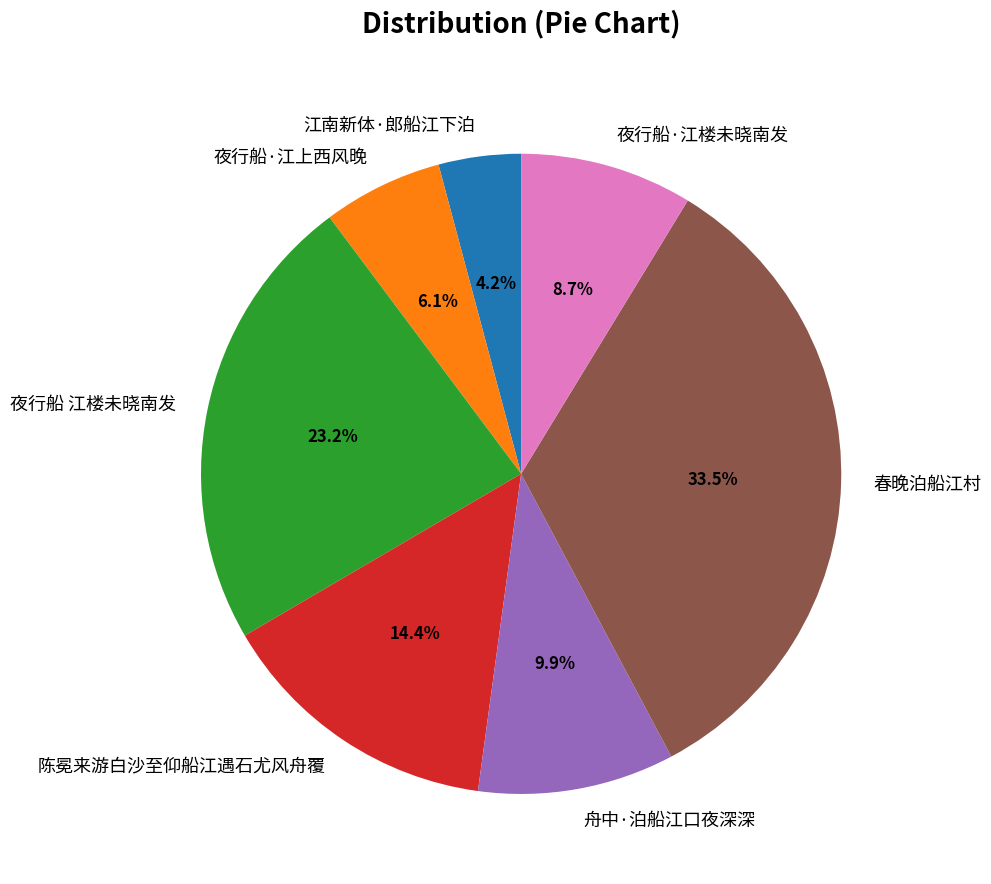

Rank the categories by value from highest to lowest.

春晚泊船江村, 夜行船 江楼未晓南发, 陈冕来游白沙至仰船江遇石尤风舟覆, 舟中·泊船江口夜深深, 夜行船·江楼未晓南发, 夜行船·江上西风晚, 江南新体·郎船江下泊